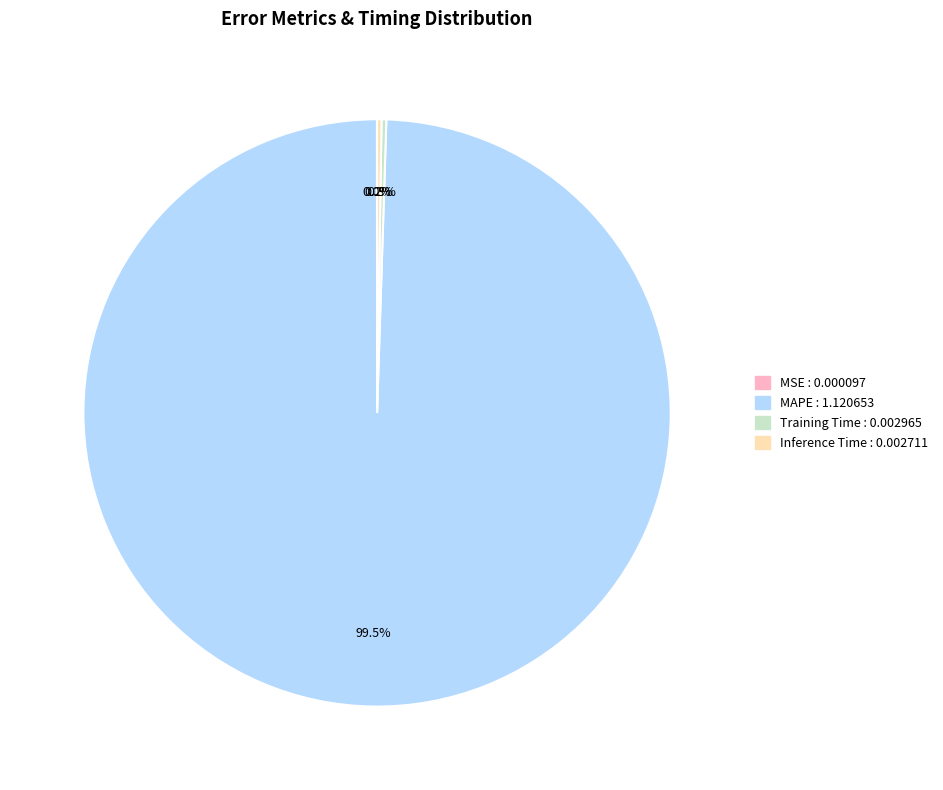

Is there a majority slice in this chart?

Yes